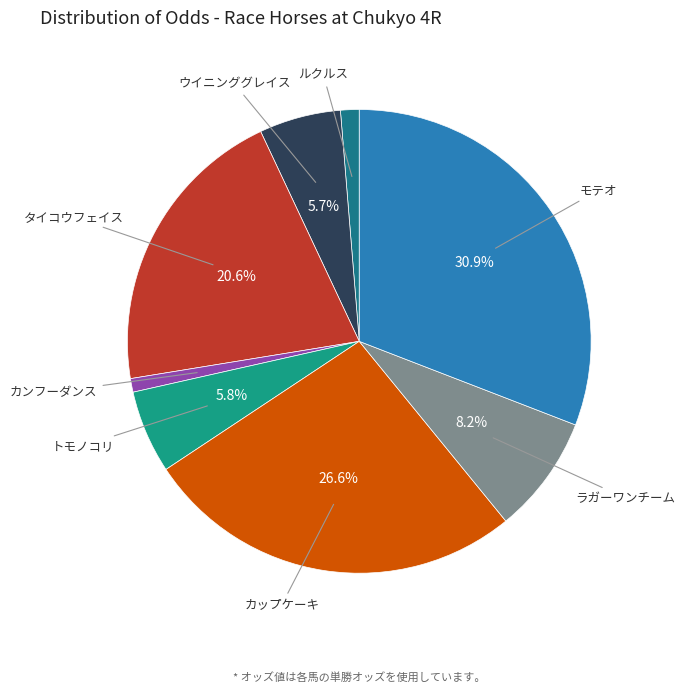

What is the smallest slice in the pie chart?

カンフーダンス